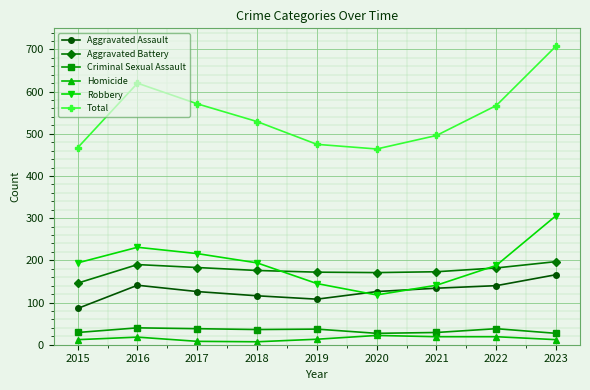

Which series changed the most between 2018 and 2020?

Robbery